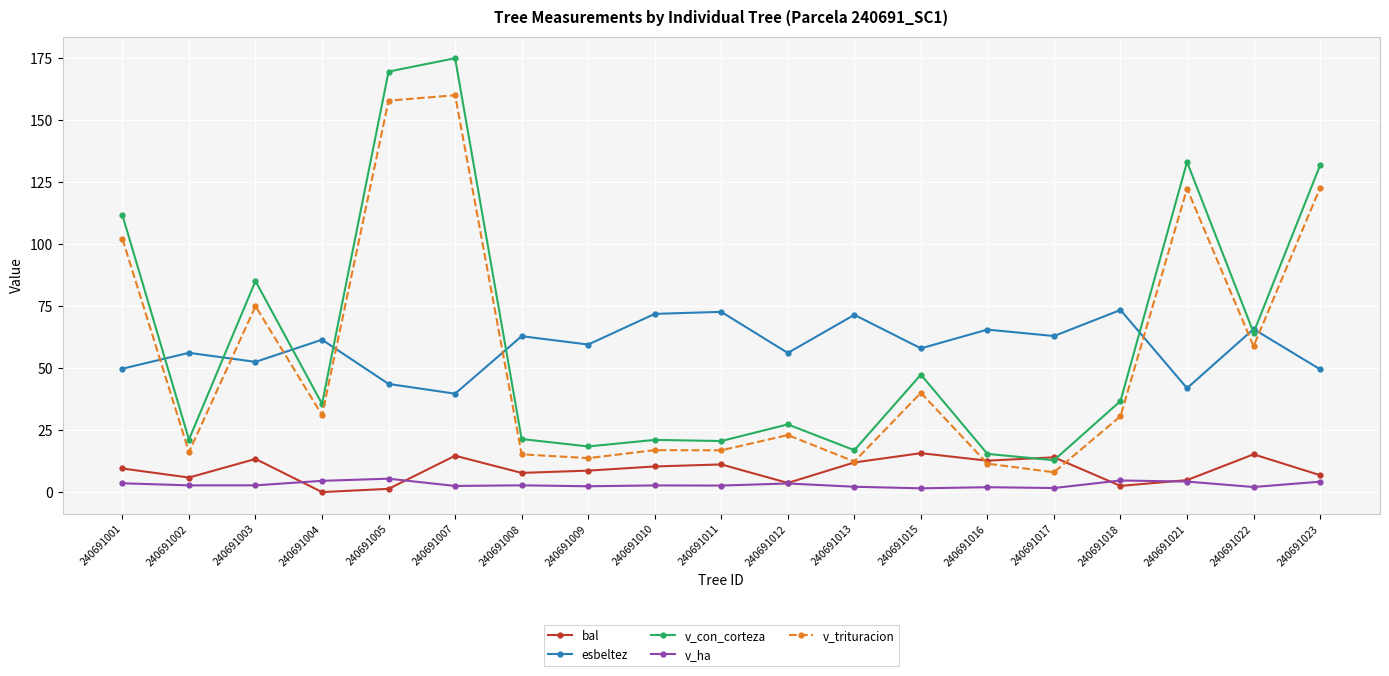

True or false: v_ha and v_con_corteza intersect in this chart.

False